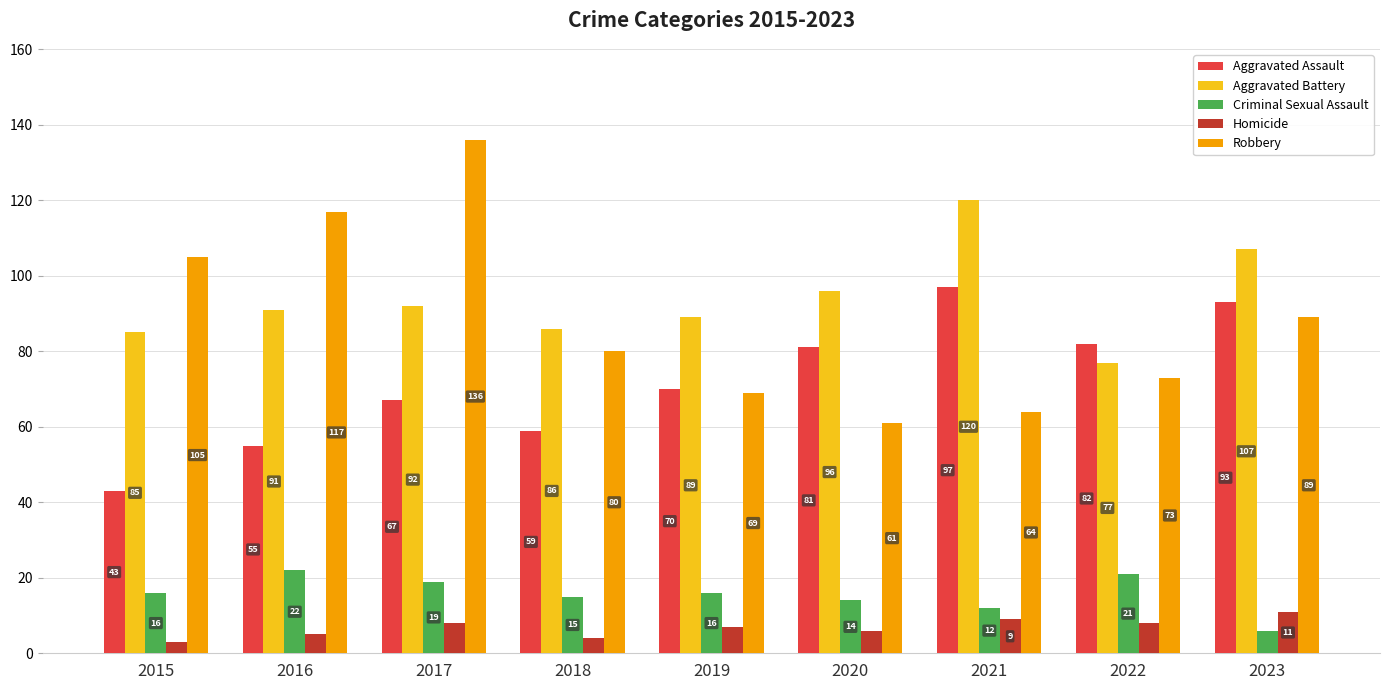

How many groups of bars are there?

9